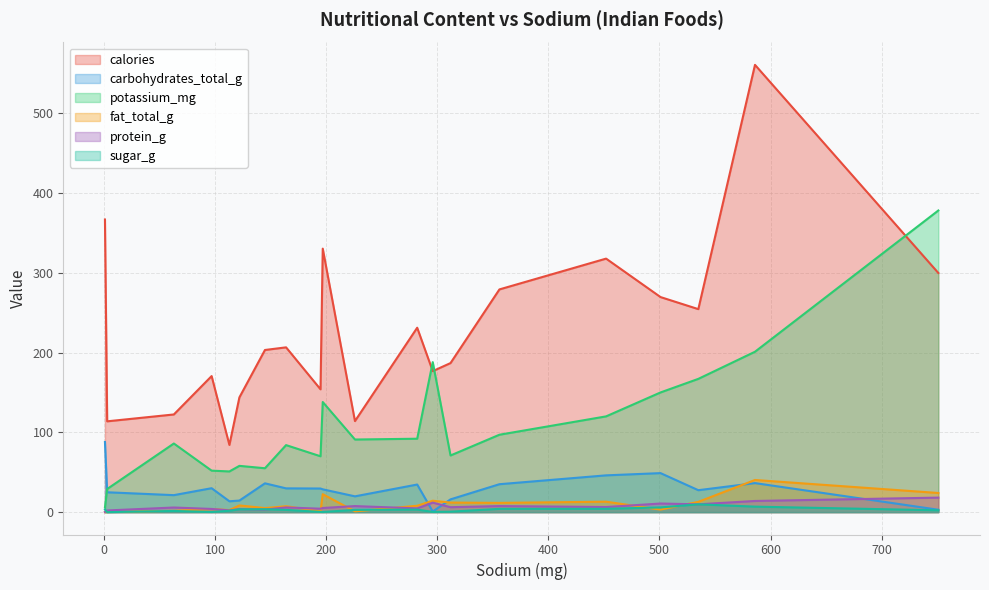

Rank the categories by calories value from highest to lowest.

586, 1, 197, 452, 751, 356, 501, 535, 282, 164, 145, 312, 296, 97, 195, 122, 63, 226, 3, 113